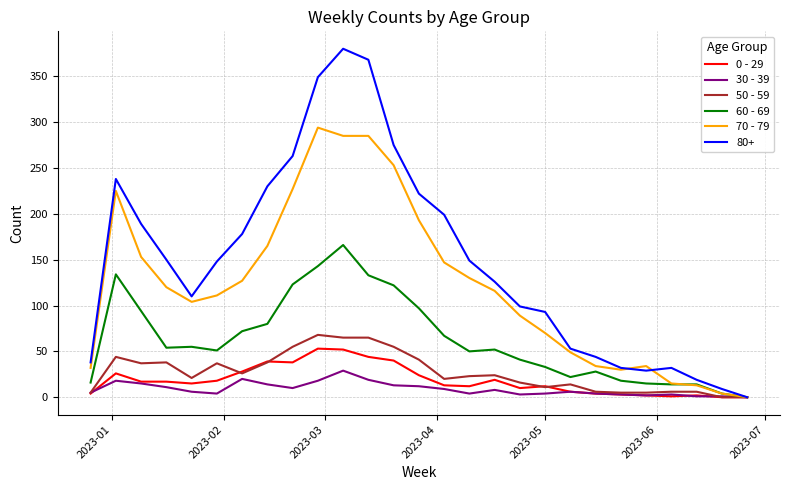

How many values in the 50 - 59 series are below 23?

13